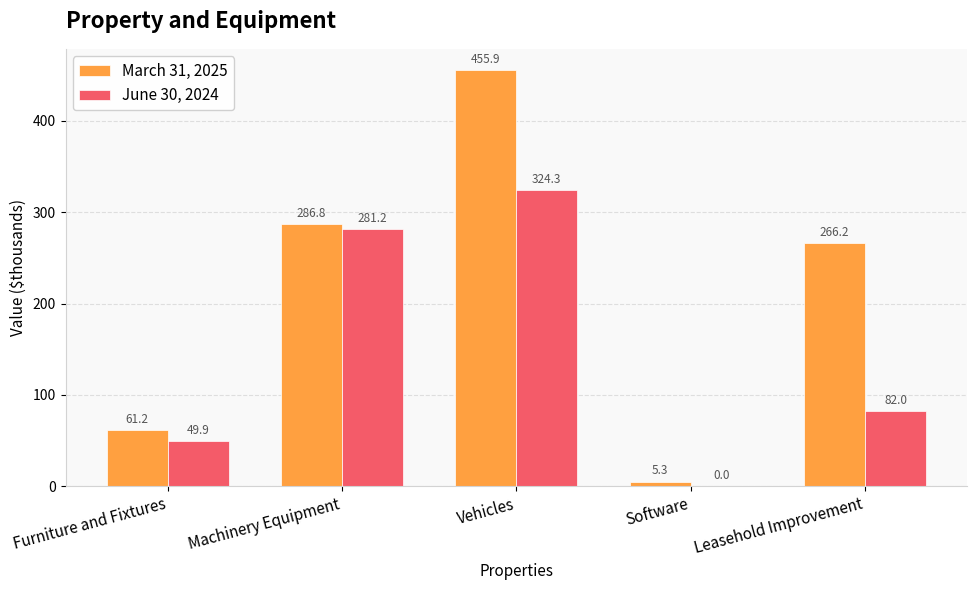

What is the difference between the June 30, 2024 values at Furniture and Fixtures and Vehicles?

274.4